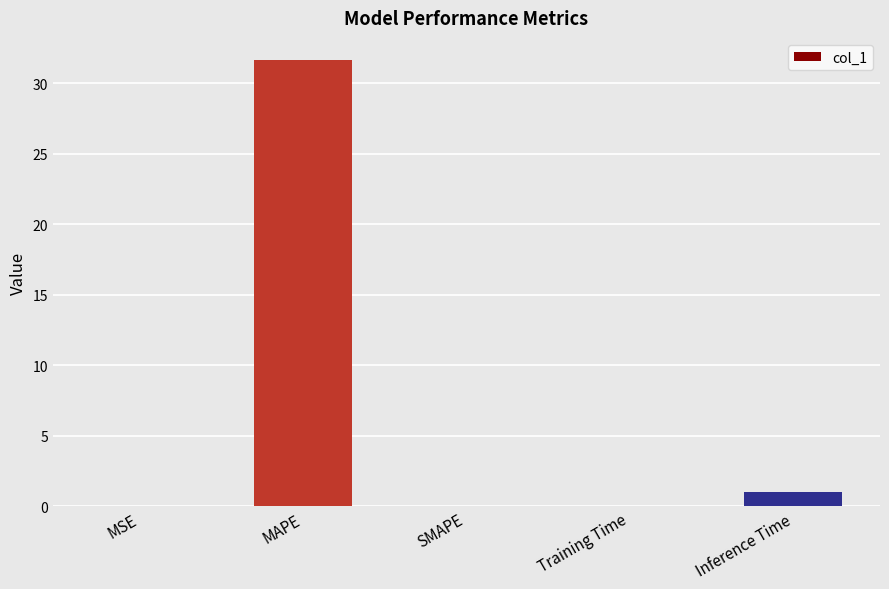

What value does the data have at Inference Time?

1.0